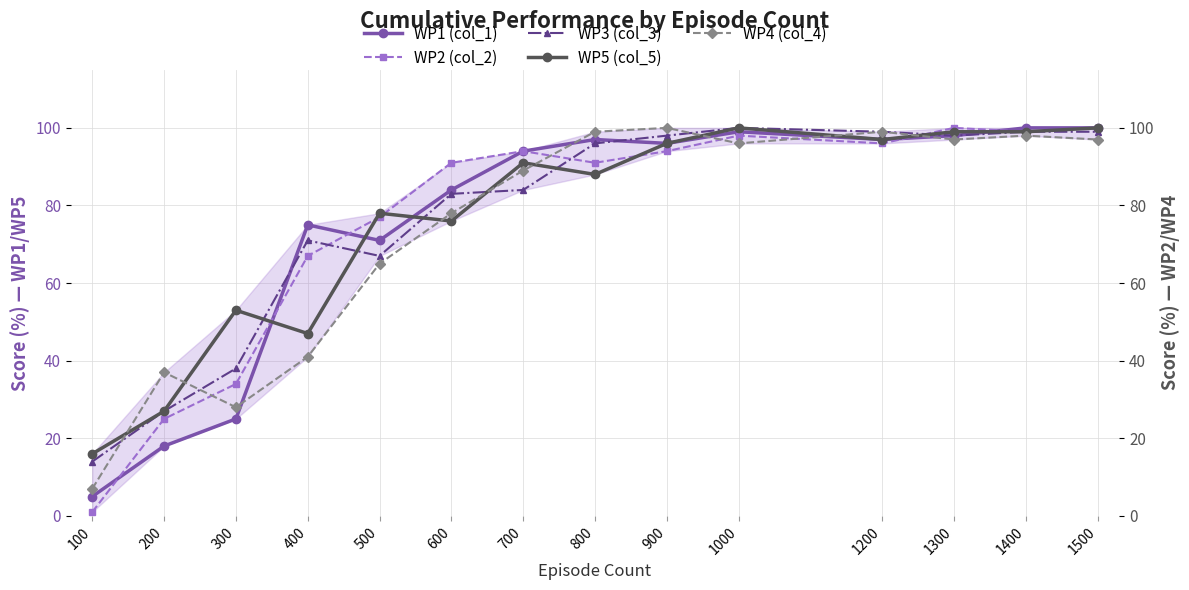

True or false: WP4 (col_4) and WP2 (col_2) cross at least once.

True